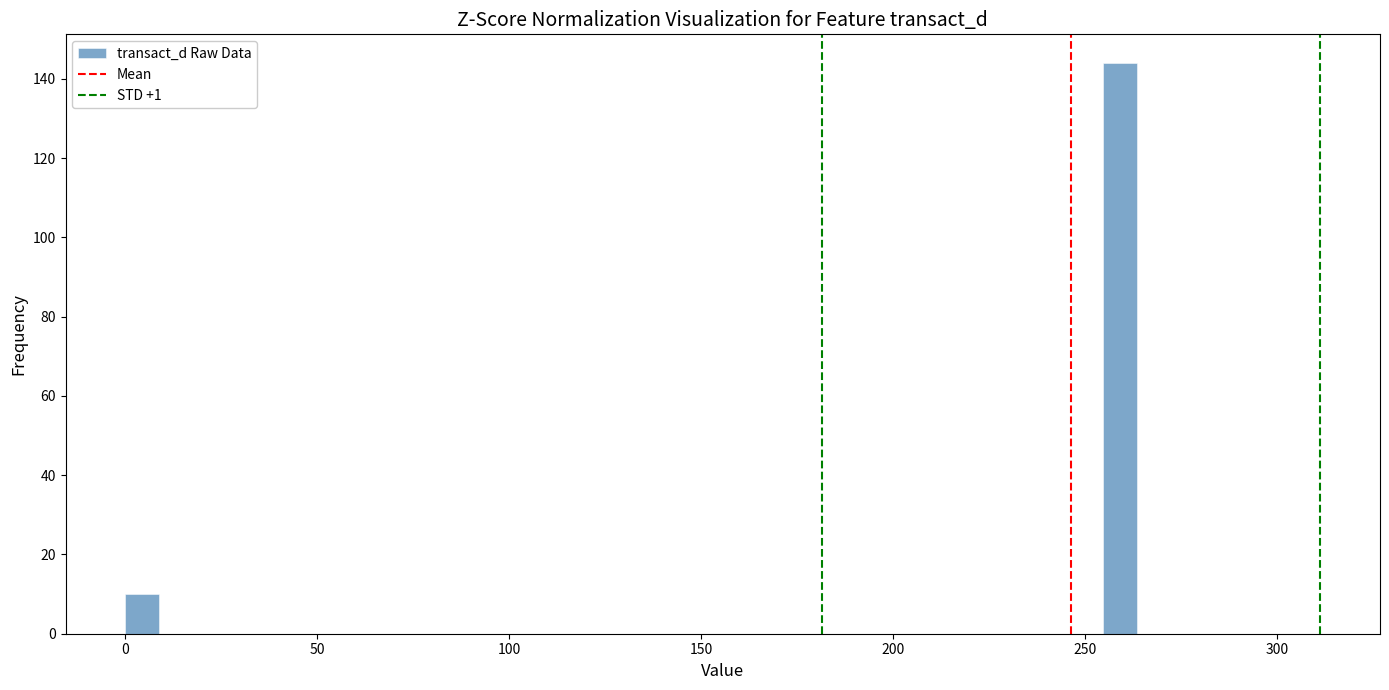

Around what value on the x-axis is the tallest bar? Give the approximate position of its centre, as read against the axis.

260